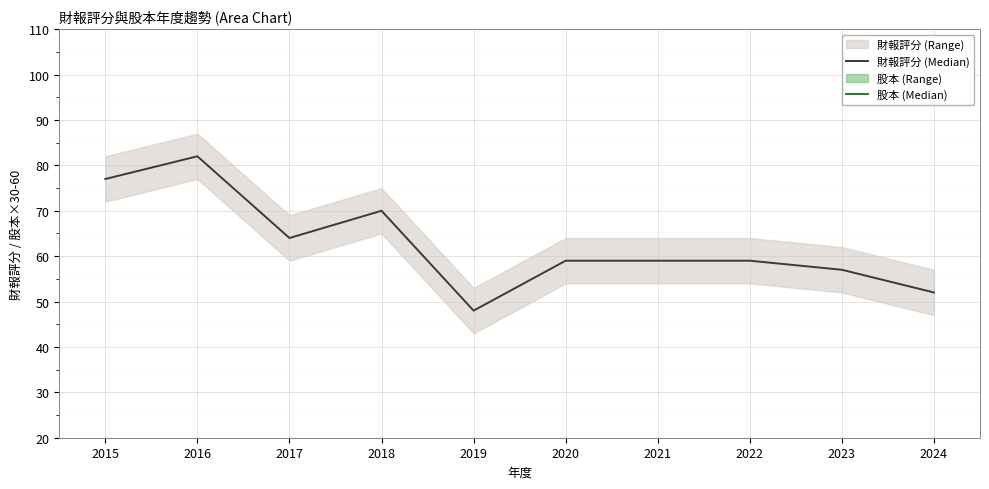

True or false: 財報評分 (Median) and 股本 (Median) cross at least once.

False